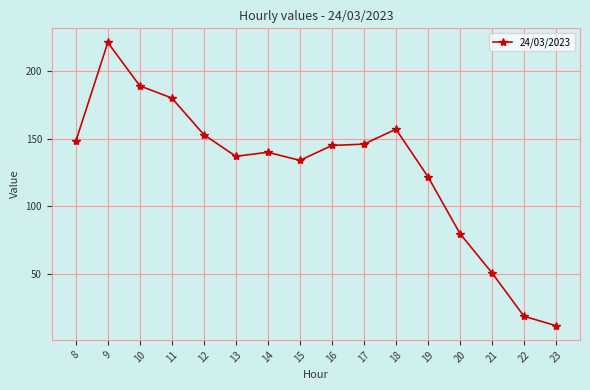

True or false: the data shows 90 at 16.

False